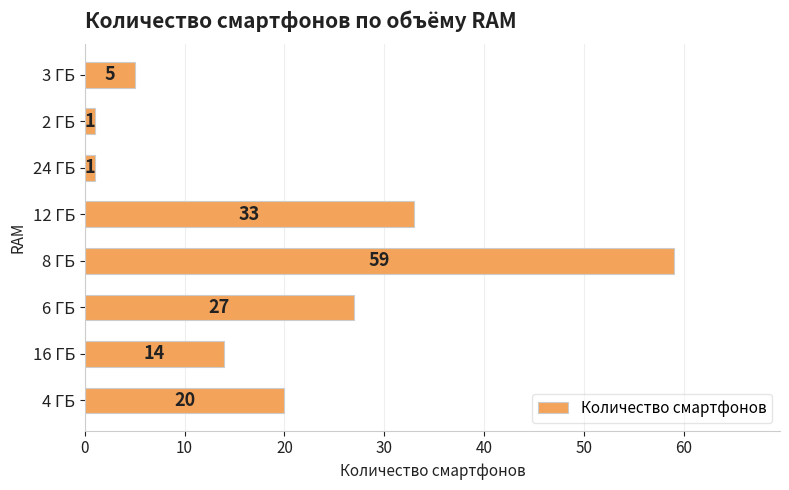

What is the greatest value displayed?

59